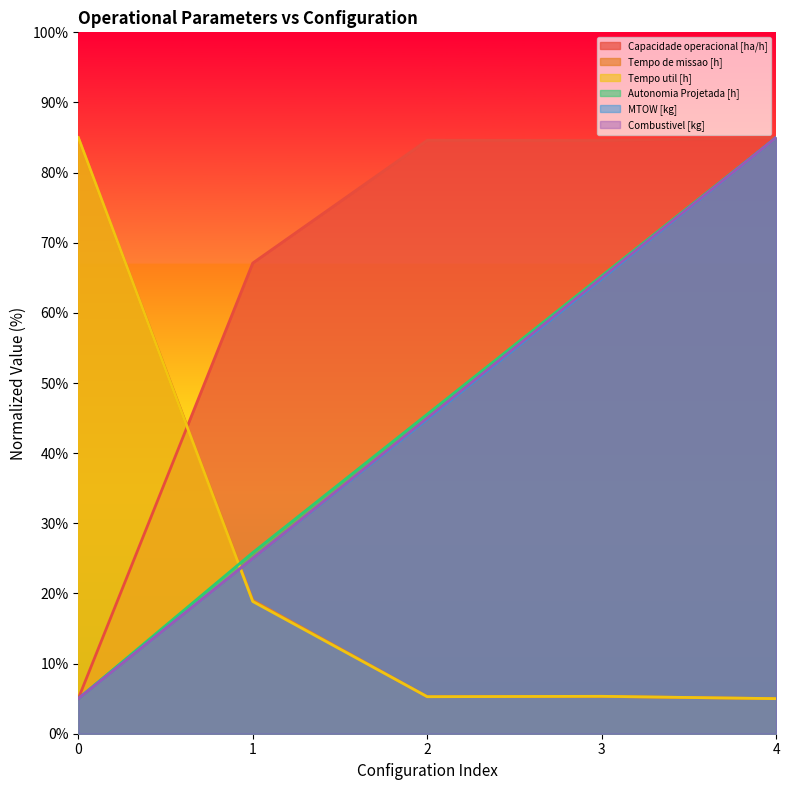

What is the lowest value of the MTOW [kg] series?

5.0